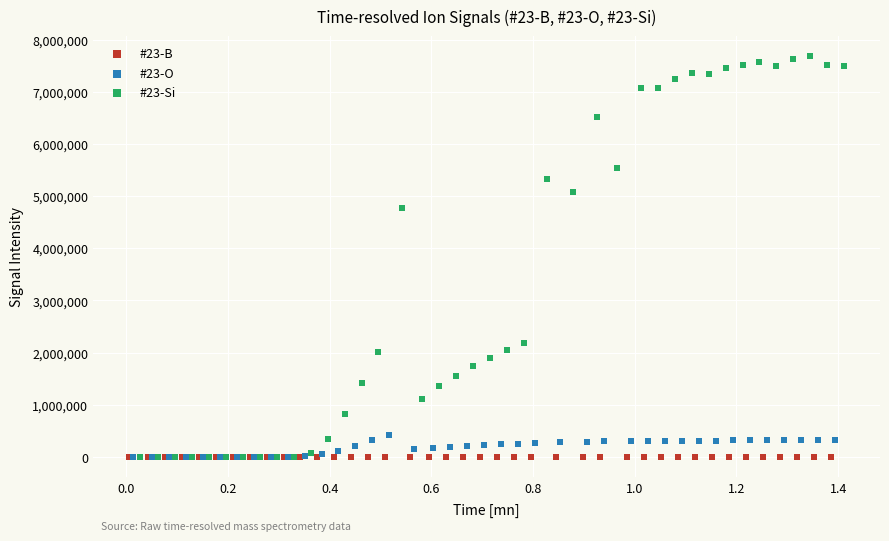

Which series has the widest spread of Y values?

#23-Si